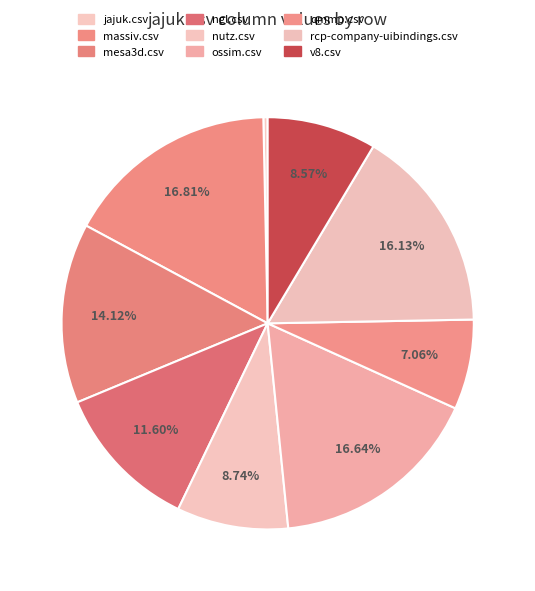

What percentage is NOT represented by mesa3d.csv?

85.9%